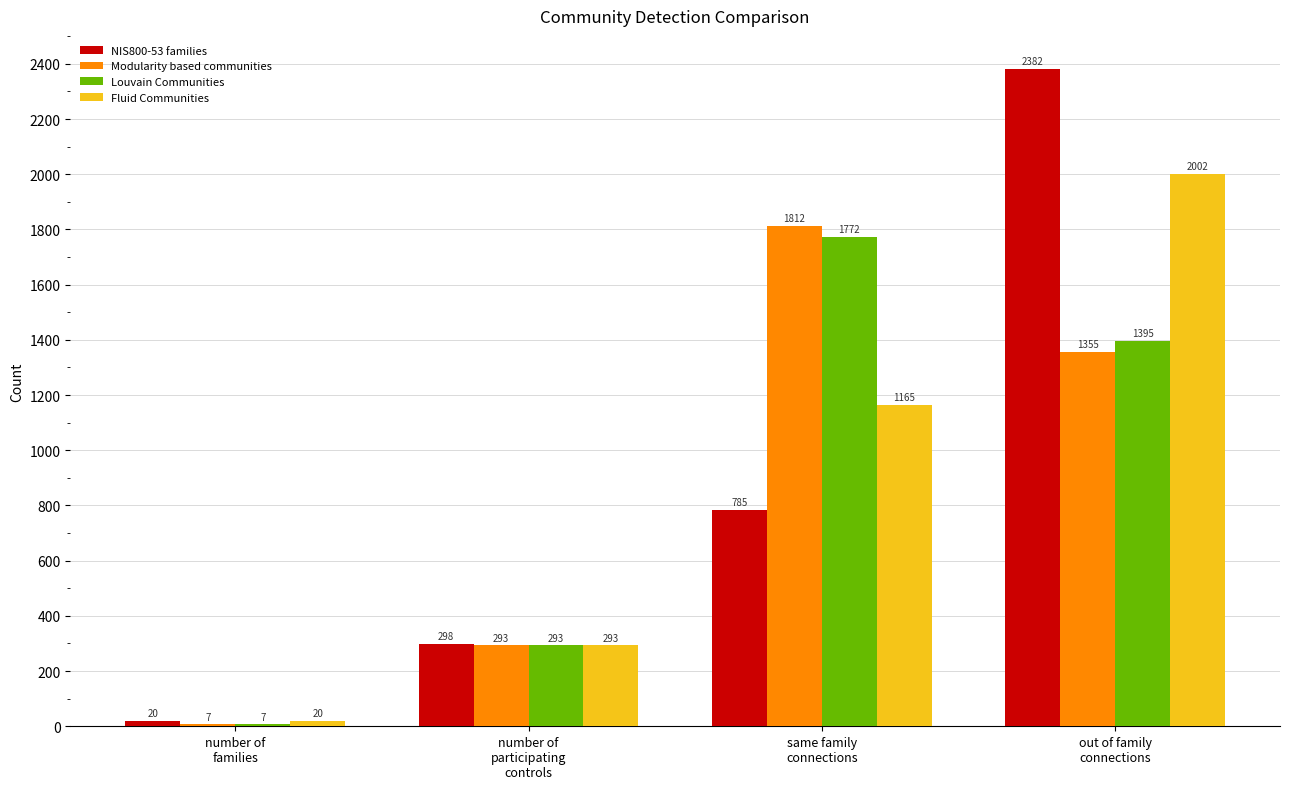

What is the average value of the Louvain Communities series?

867